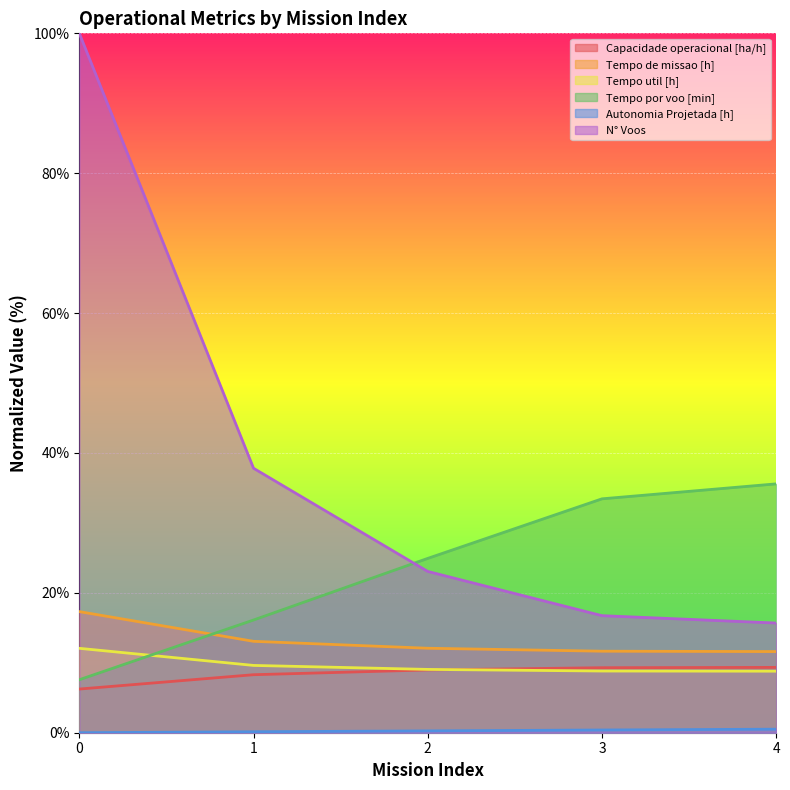

What is the total value across all series at 0?

143.2